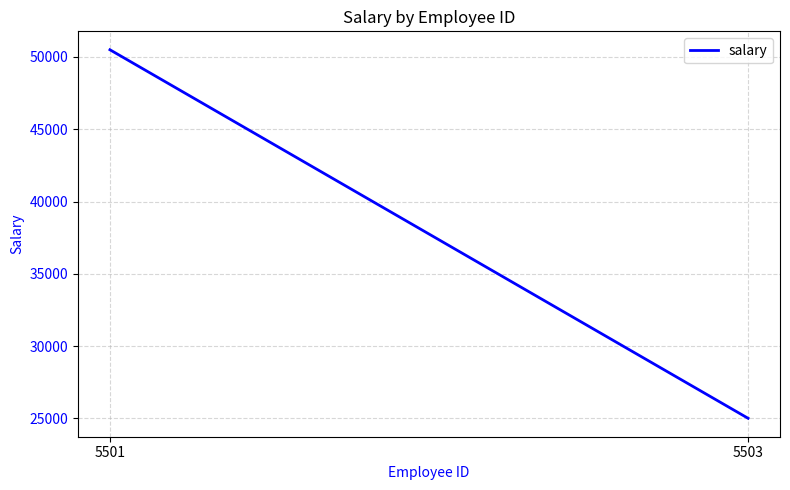

Reading left to right, what are all the values shown in this chart?

5501=50500	5503=25000